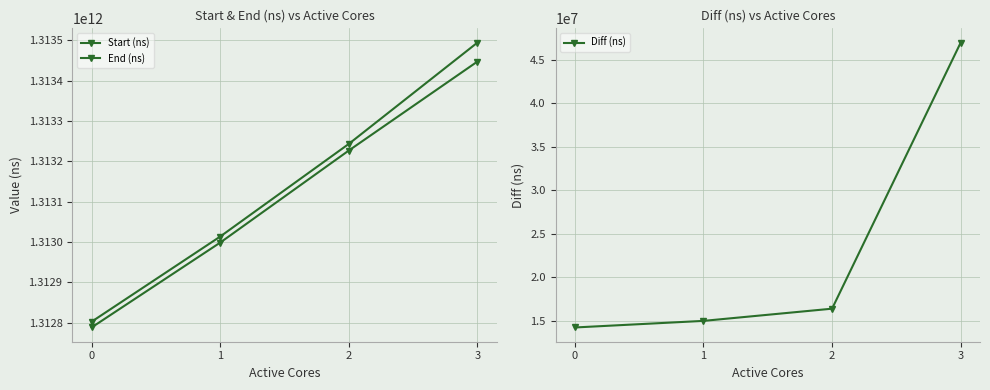

What is the greatest value displayed?

1313494044170